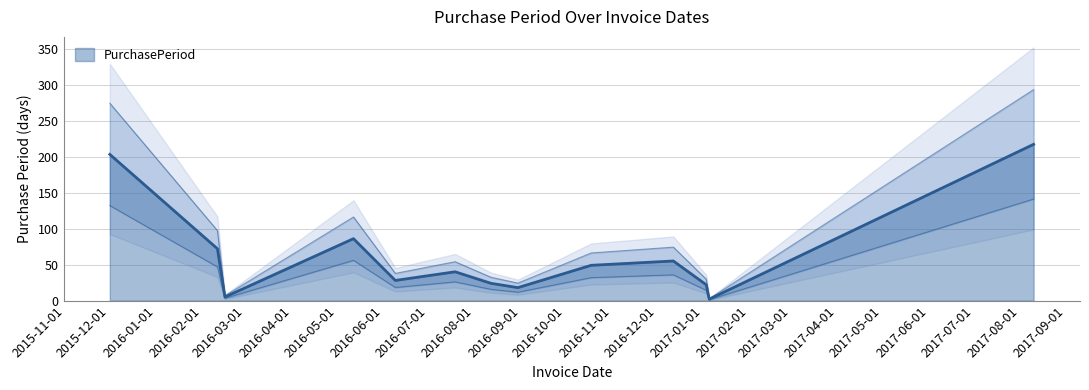

Reading left to right, list all the values displayed in this chart.

203	72	5	86	28	40	24	18	49	55	22	2	217